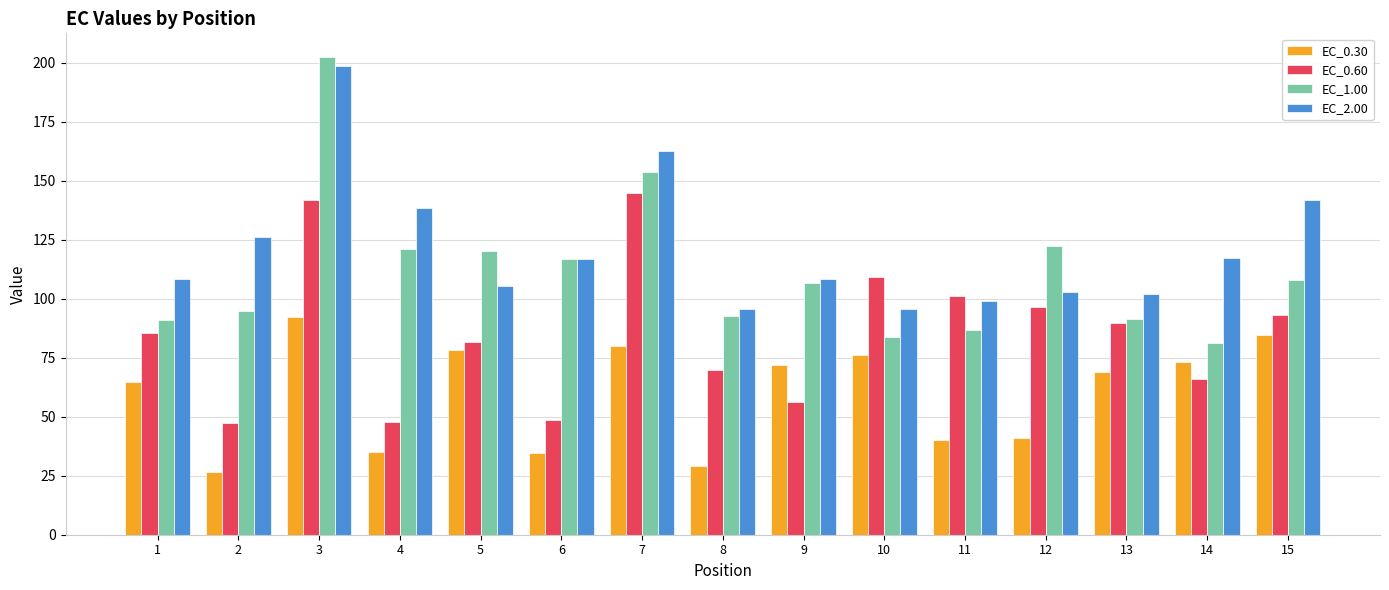

The EC_0.60 series shows 33.7 at 10. True or false?

False